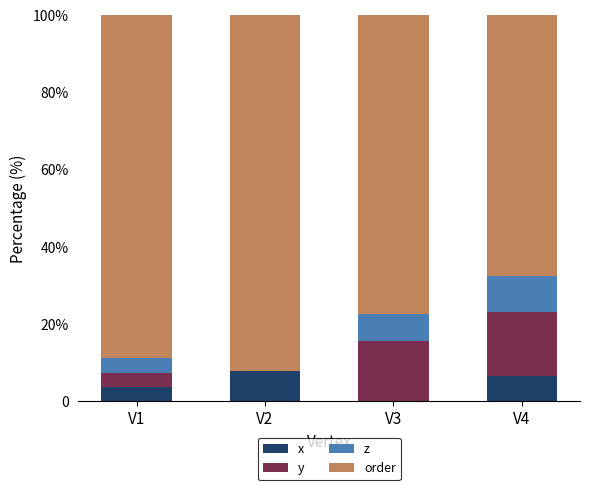

At which category is the sum across all series the highest?

V1